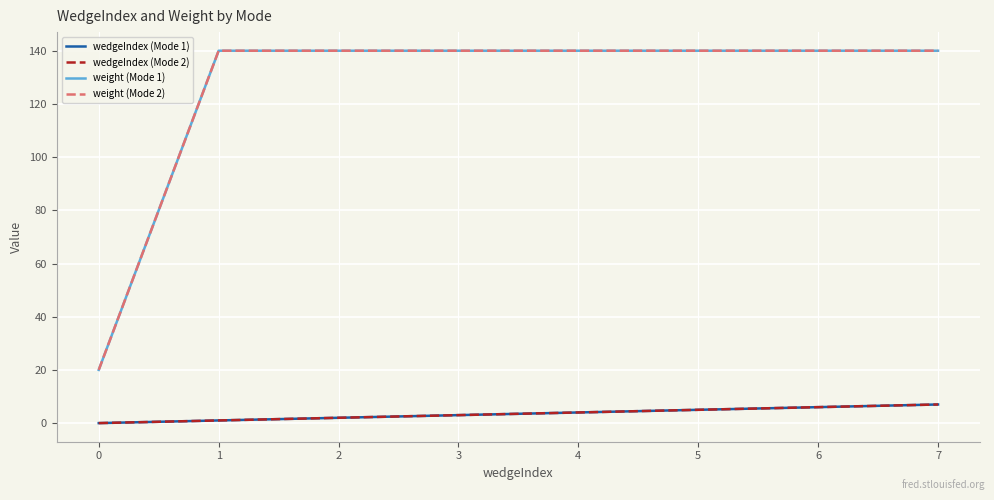

Does the chart have visible grid lines?

Yes